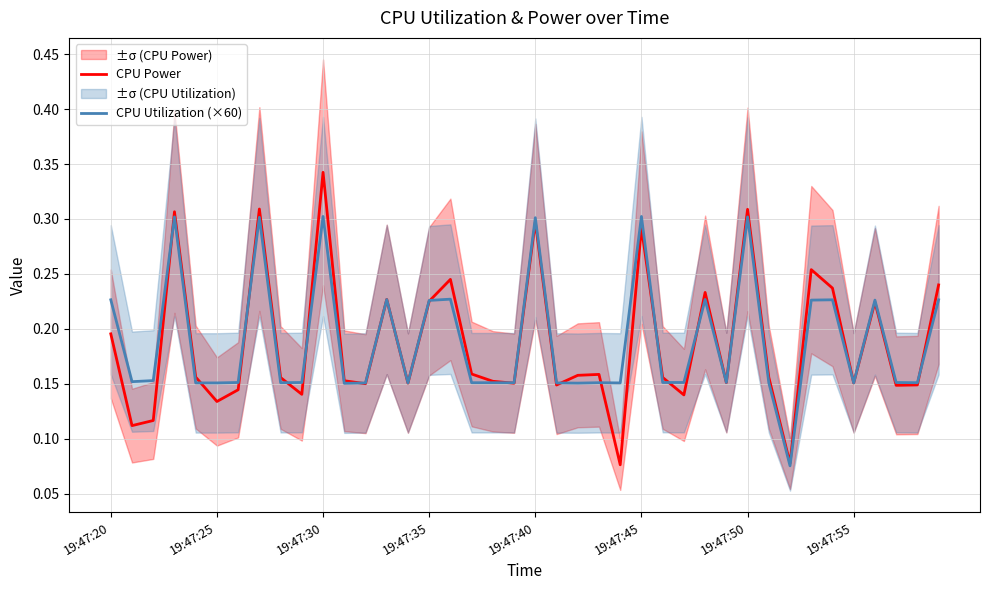

Count the number of data series in this chart.

2